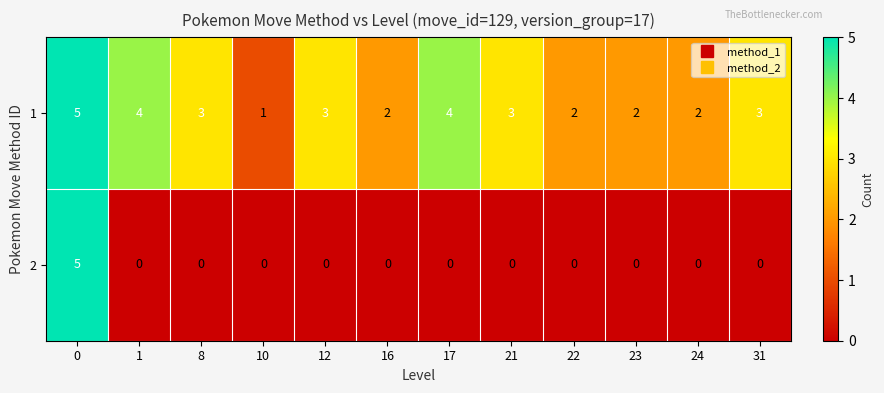

The value of 1 at 12 is 3. True or false?

True